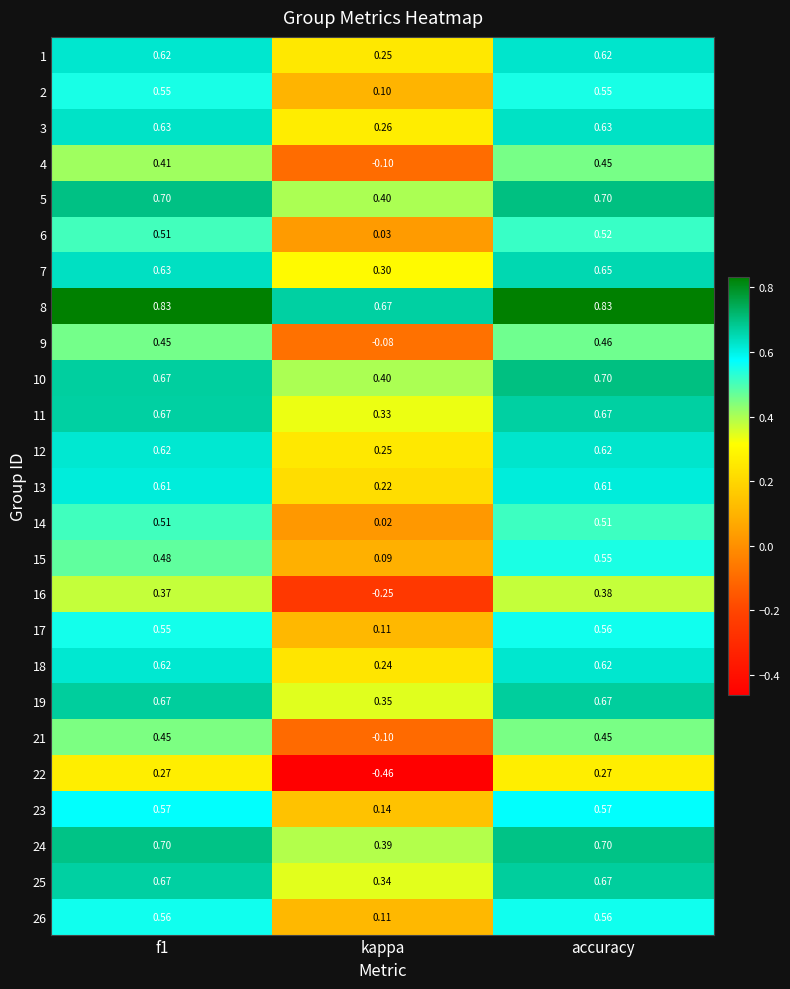

Is the value of 25 at accuracy greater than the value of 17 at accuracy?

Yes